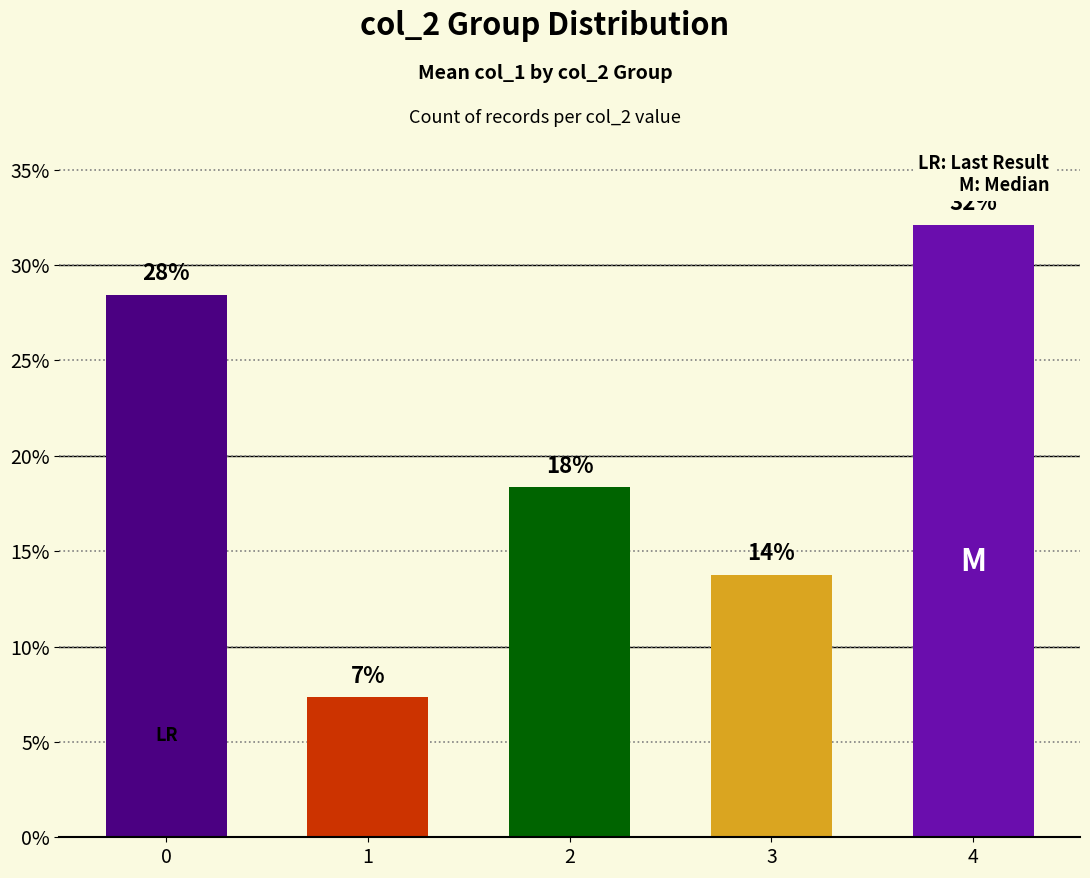

The chart shows a value of 24.2 at 3. True or false?

False